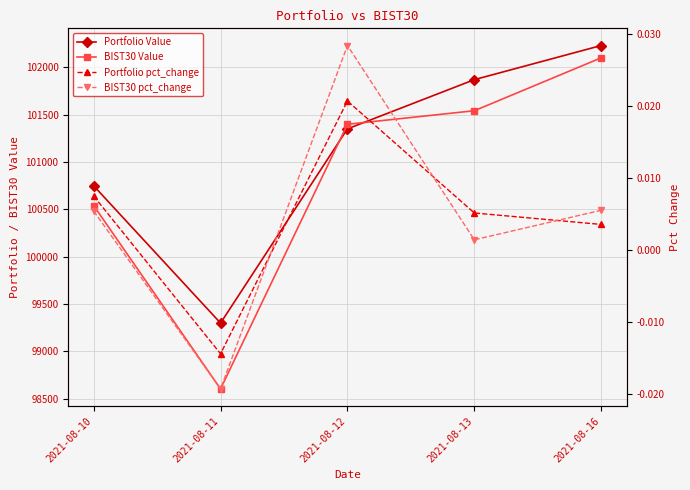

Reading left to right, list all the values displayed in this chart.

Portfolio Value: 100748.0	99297.9	101349.2	101869.0	102229.7
BIST30 Value: 100539.6	98602.4	101397.6	101540.7	102099.7
Portfolio pct_change: 0.0	-0.0	0.0	0.0	0.0
BIST30 pct_change: 0.0	-0.0	0.0	0.0	0.0